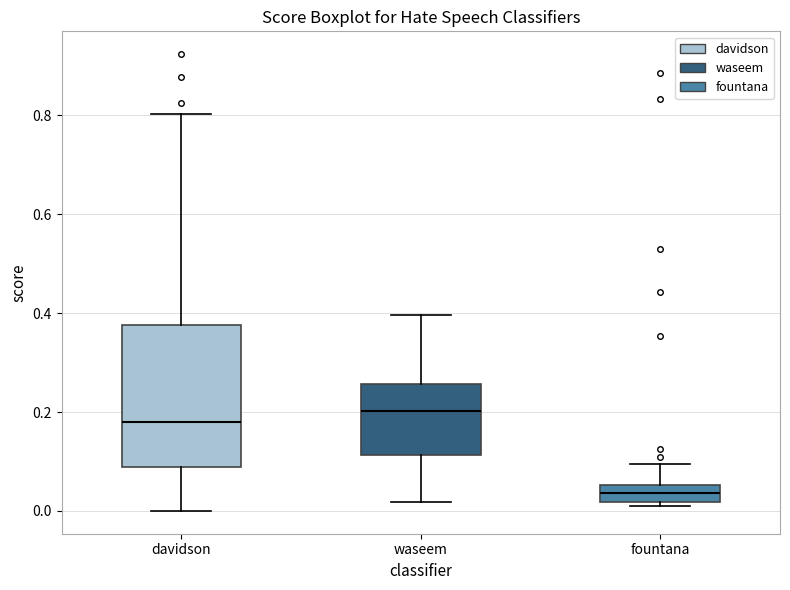

Reading left to right, transcribe this box plot: for each box, give where its median line is, the range the box spans, and where its two whiskers end, as read against the y-axis. The values are not printed on the chart, so give them approximately, as read against the axis.

davidson: median 0.18, box 0.08 to 0.38, whiskers 0.00 to 0.80
waseem: median 0.20, box 0.12 to 0.26, whiskers 0.02 to 0.40
fountana: median 0.04, box 0.02 to 0.06, whiskers 0.02 (just below the box's lower edge) to 0.10